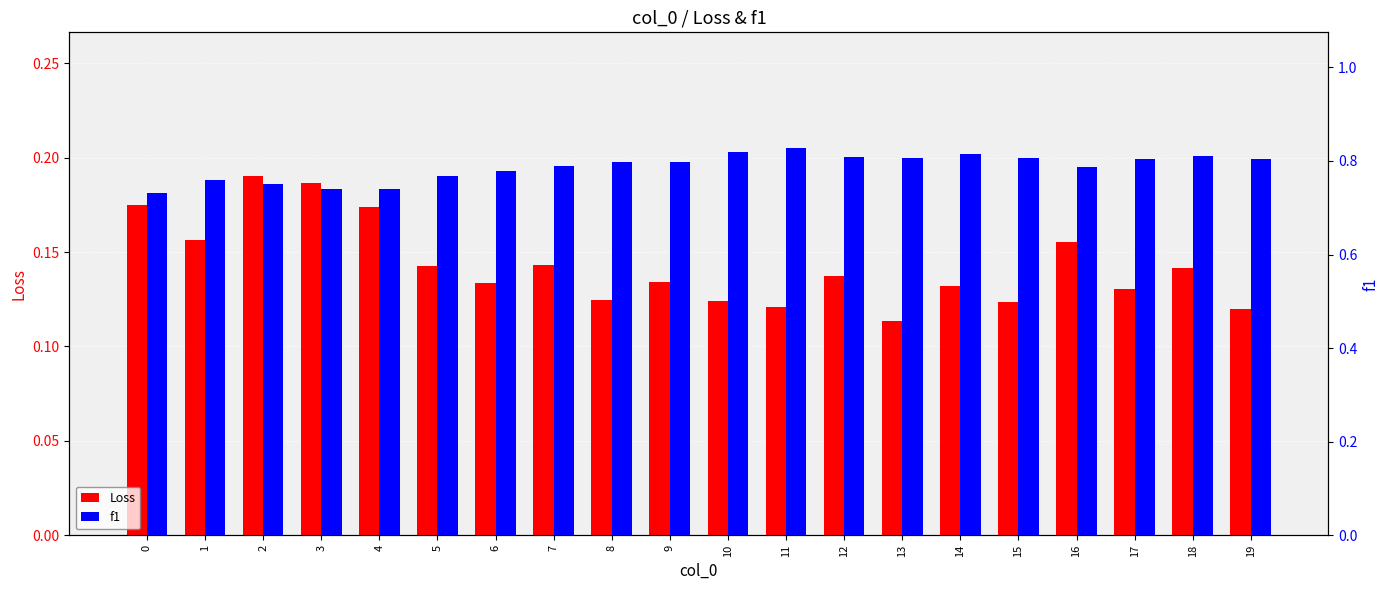

At which category is the sum across all series the highest?

18